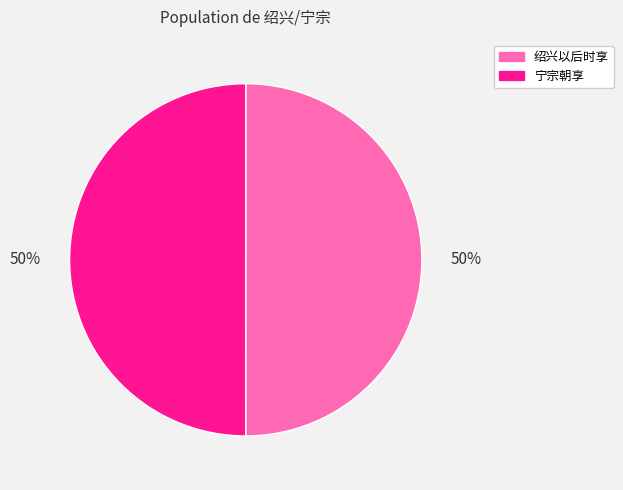

To the nearest percent, what is the average slice percentage?

50%